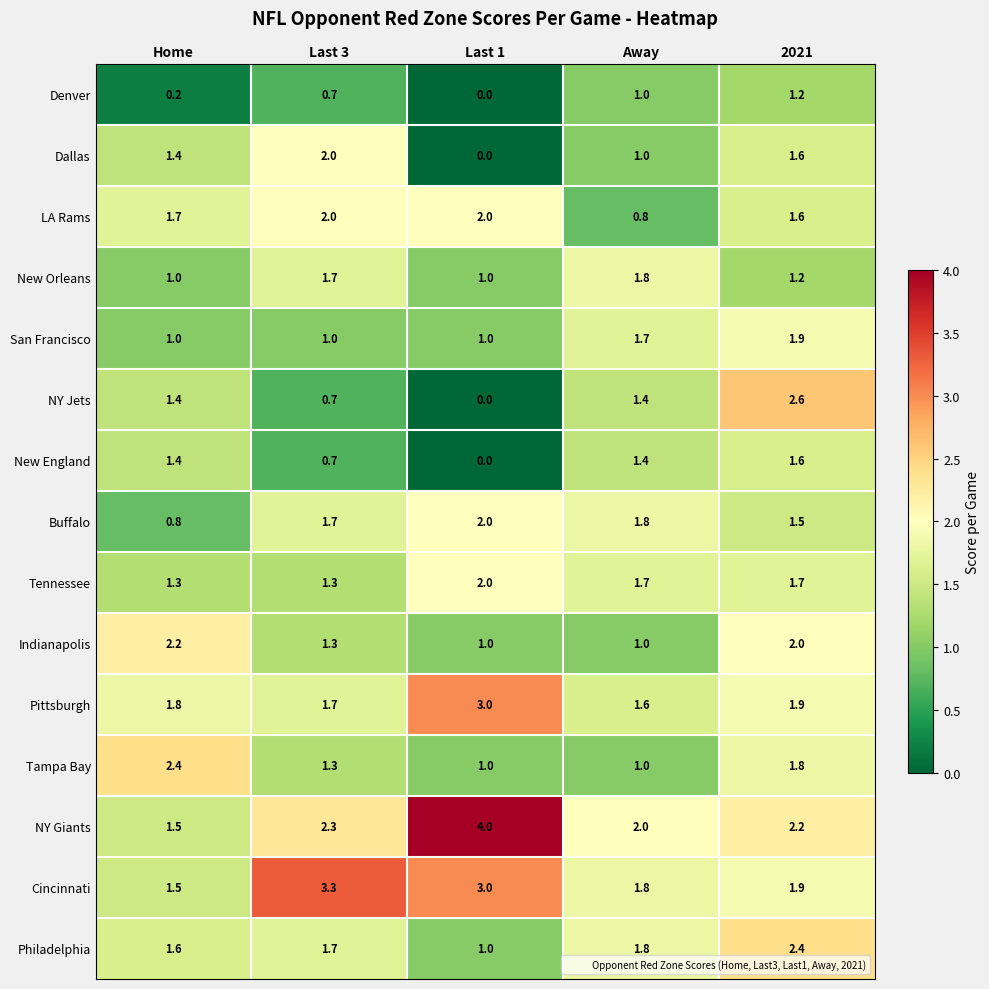

Which series has the largest total across all categories?

NY Giants